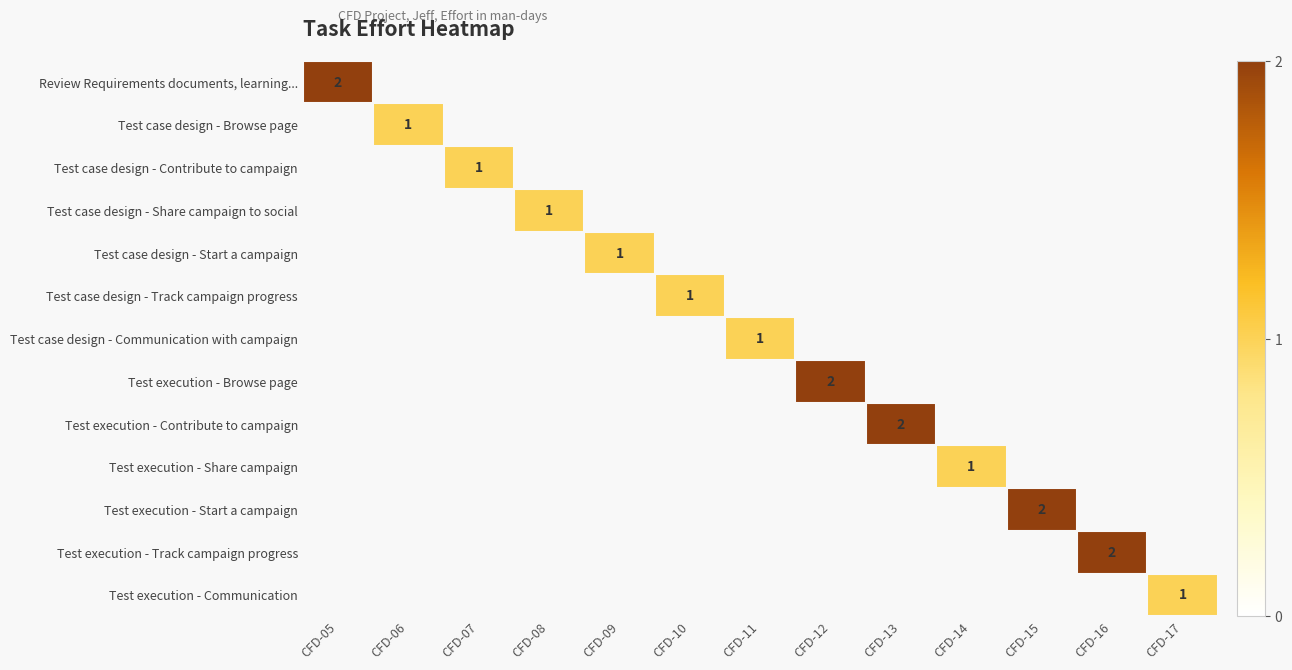

How many series are shown in this chart?

13